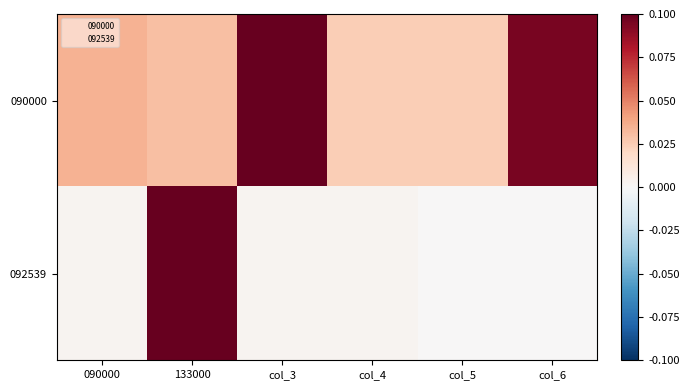

At which category is the sum across all series the highest?

133000